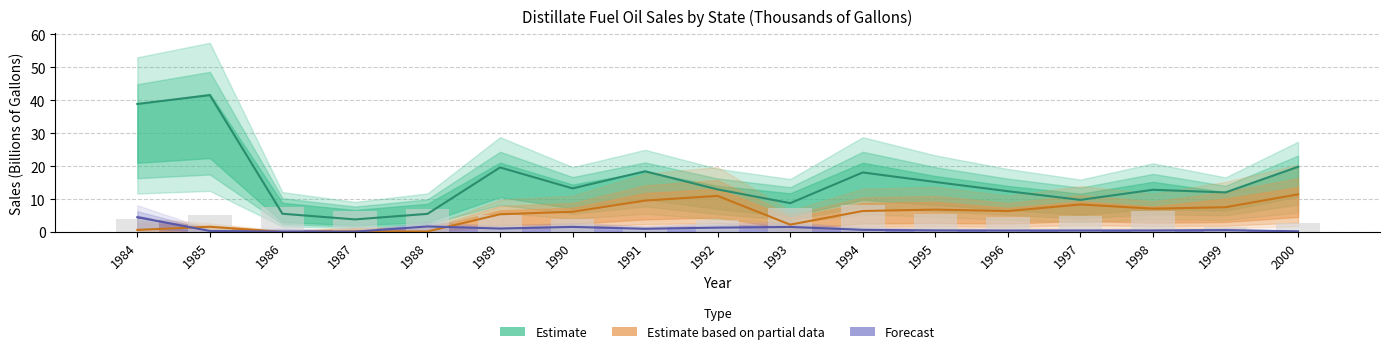

The value at 2000 is 2.6. True or false?

True